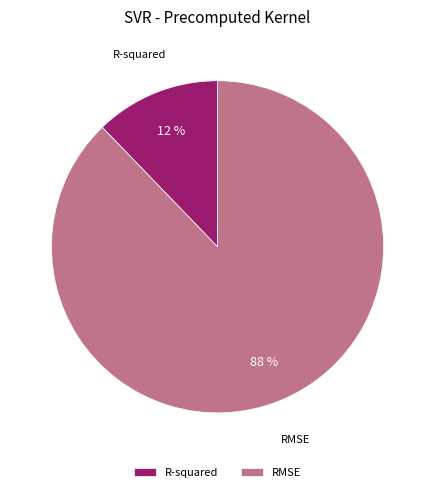

Which has a higher value, RMSE or R-squared?

RMSE